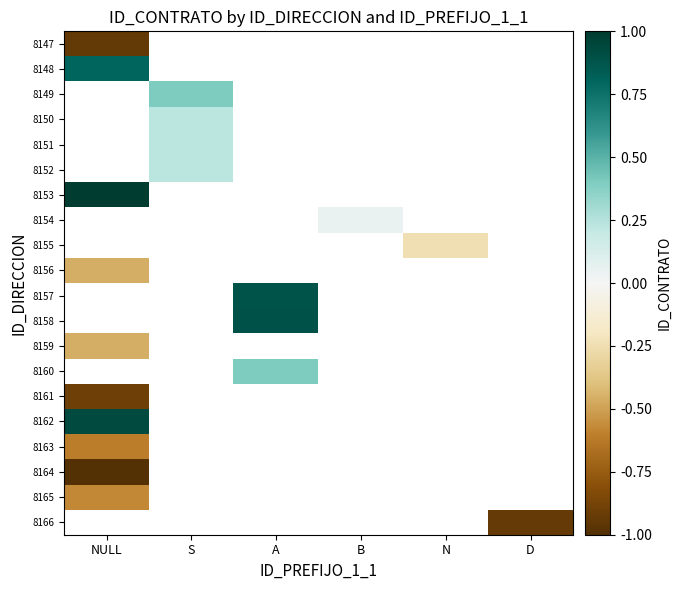

At which category does the chart reach its peak across all series?

NULL